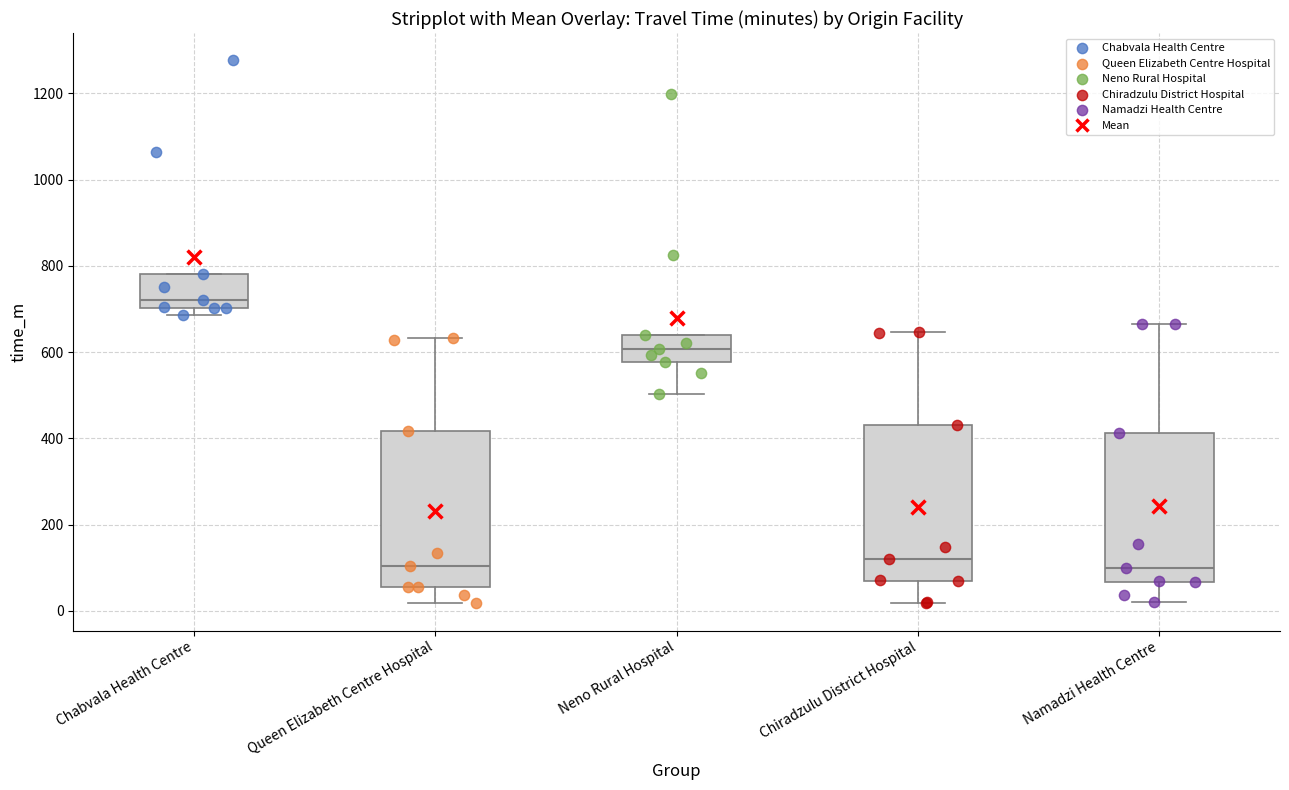

Reading left to right, transcribe this box plot: for each box, give where its median line is, the range the box spans, and where its two whiskers end, as read against the y-axis. The values are not printed on the chart, so give them approximately, as read against the axis.

Chabvala Health Centre: median 720, box 700 to 780, whiskers 680 to 780
Queen Elizabeth Centre Hospital: median 100, box 60 to 420, whiskers 20 to 640
Neno Rural Hospital: median 600, box 580 to 640, whiskers 500 to 640
Chiradzulu District Hospital: median 120, box 80 to 440, whiskers 20 to 640
Namadzi Health Centre: median 100, box 60 to 420, whiskers 20 to 660